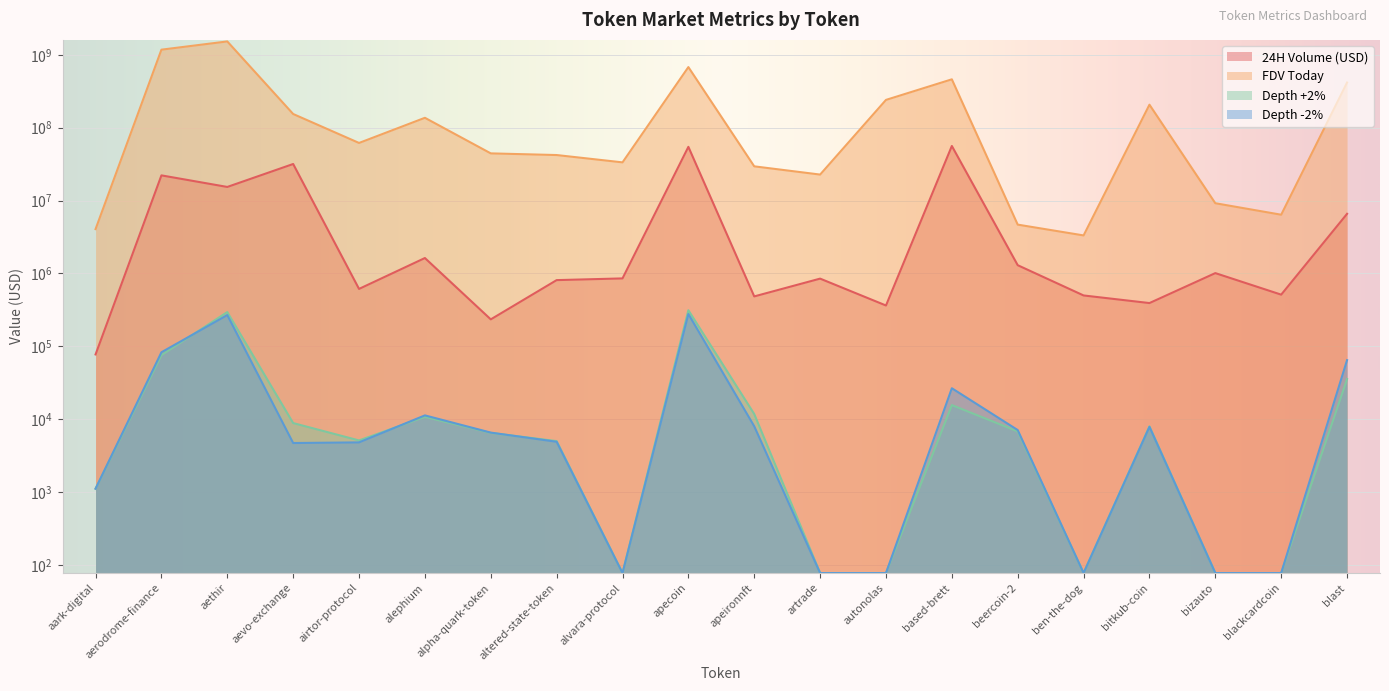

What is the difference between the highest and lowest values at alpha-quark-token?

44366319.3